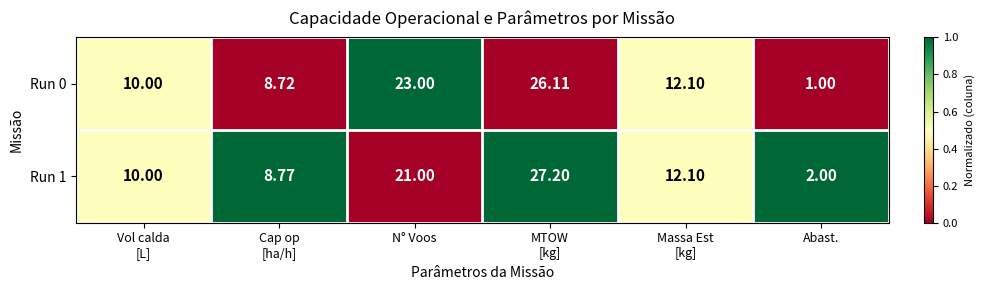

What is the total value across all series at MTOW
[kg]?

53.3